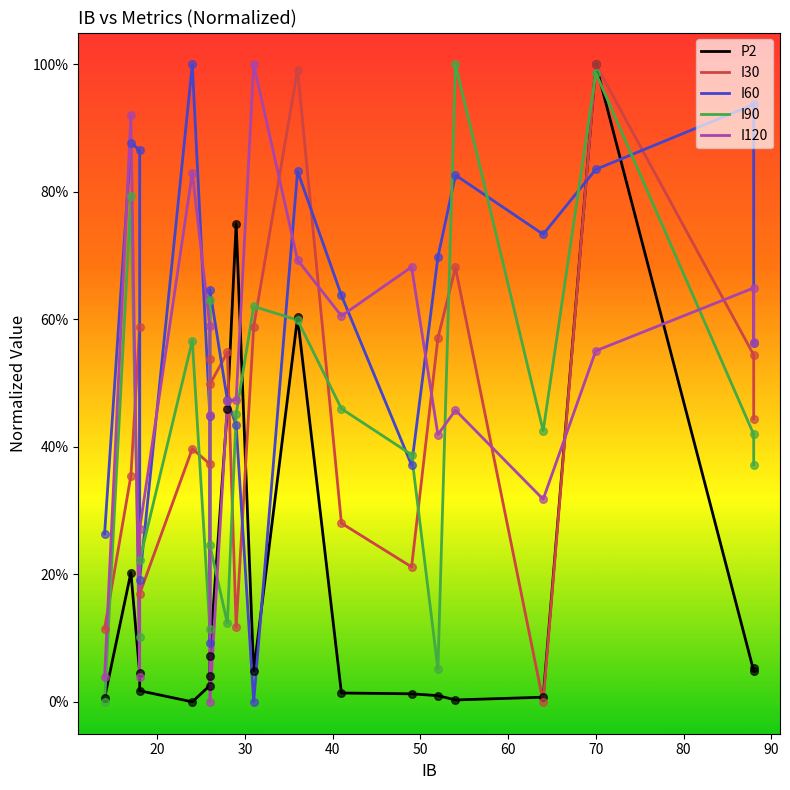

Which series has the widest spread of Y values?

I30